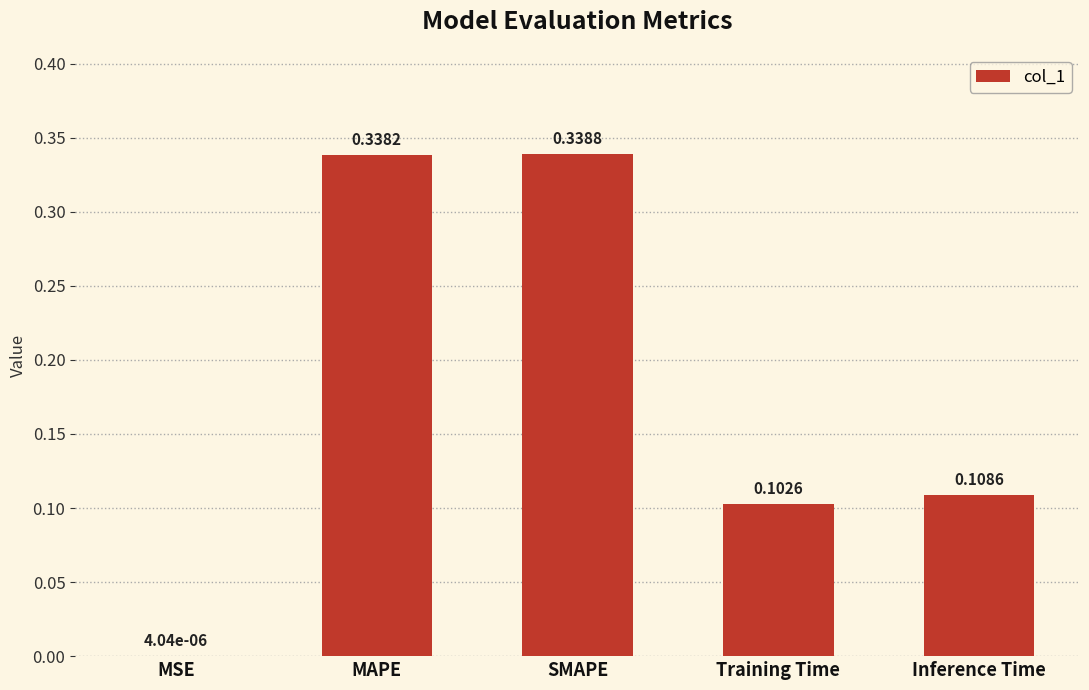

What is the sum of all values?

0.9